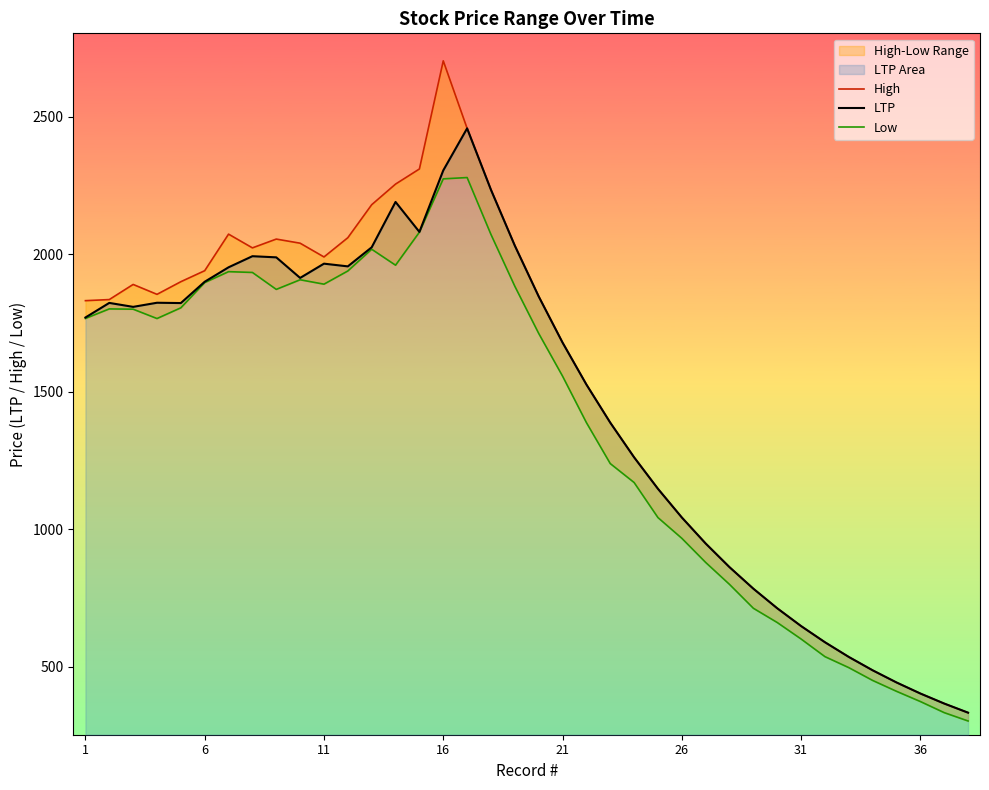

Does the chart display data point markers on the line(s)?

No